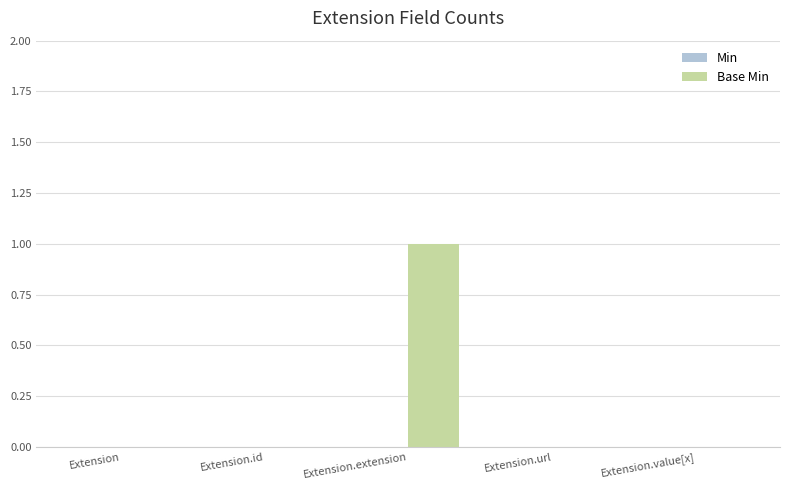

Reading left to right, list all the values displayed in this chart.

Extension=0	Extension.id=0	Extension.extension=1	Extension.url=0	Extension.value[x]=0